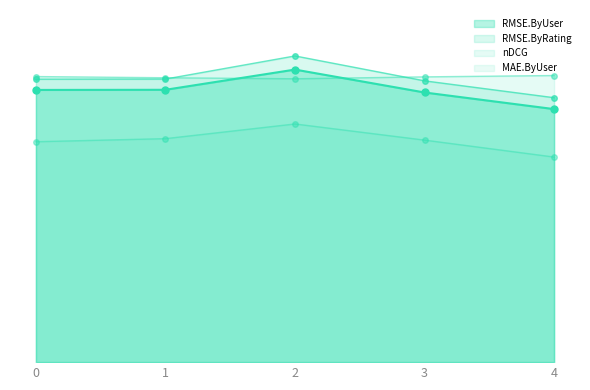

True or false: RMSE.ByUser has more than 2 interior local peaks.

False